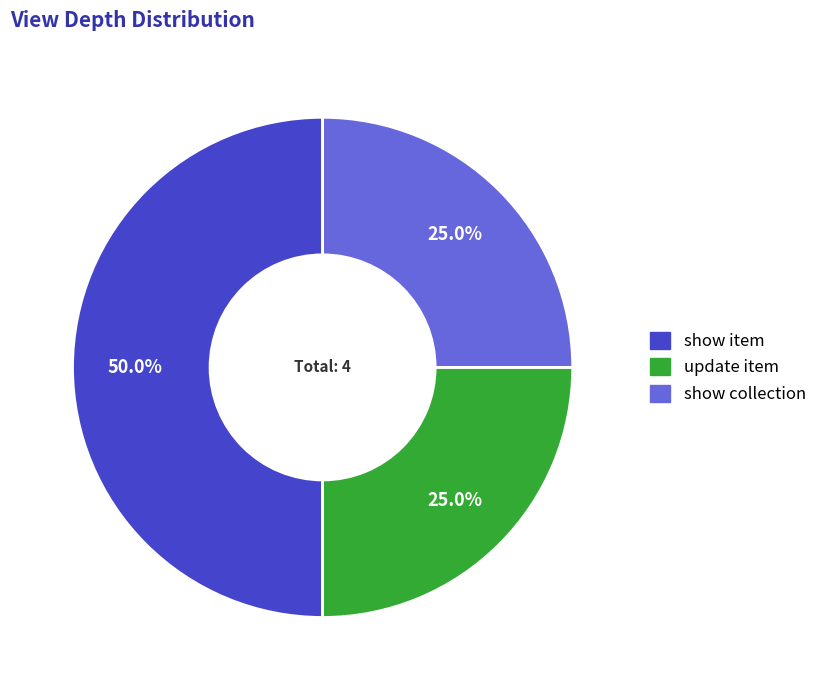

Does update item represent more than half of the total?

No